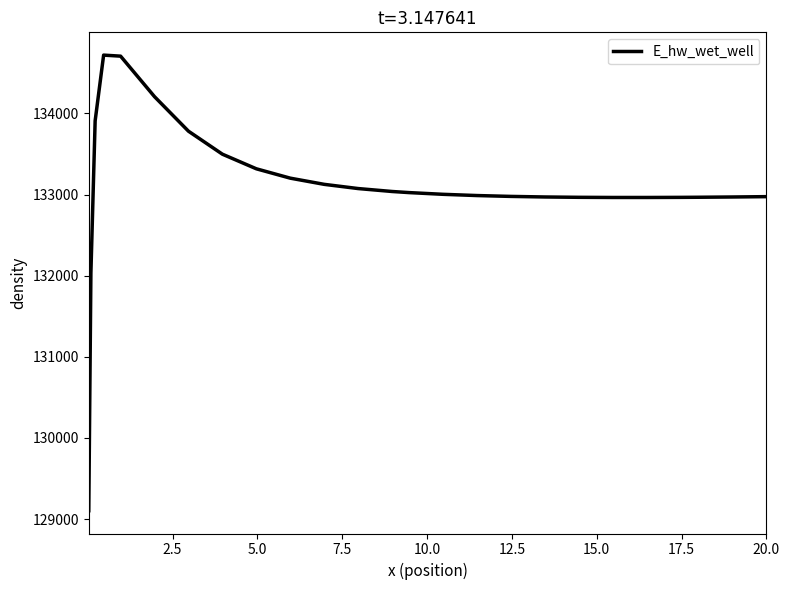

What is the smallest value displayed?

129103.8